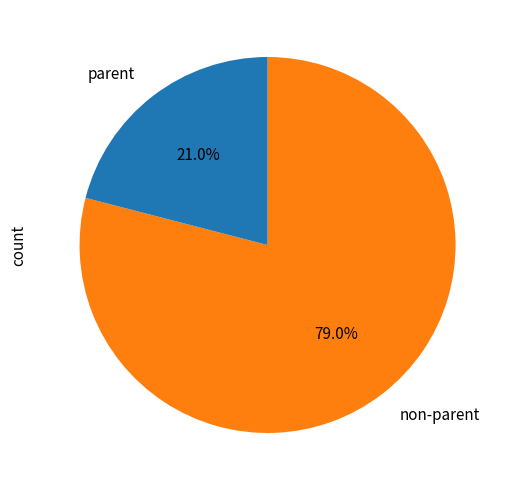

Approximately how many times larger is the value at parent compared to non-parent?

0.3